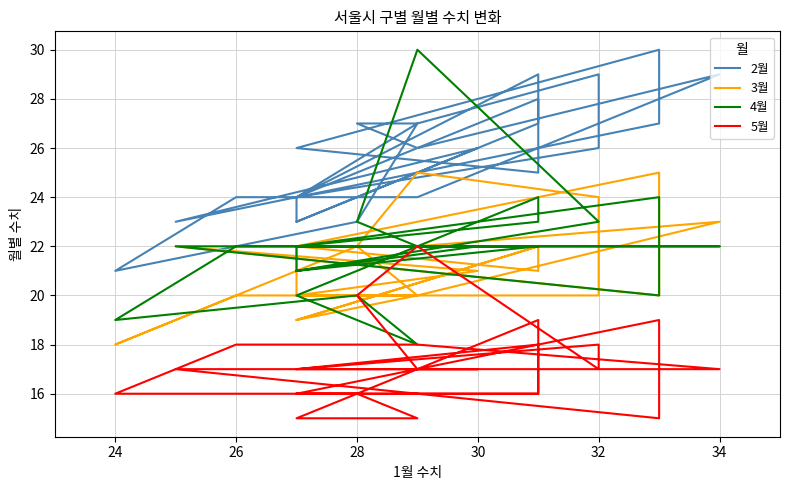

How many values in the 3월 series exceed 22?

4